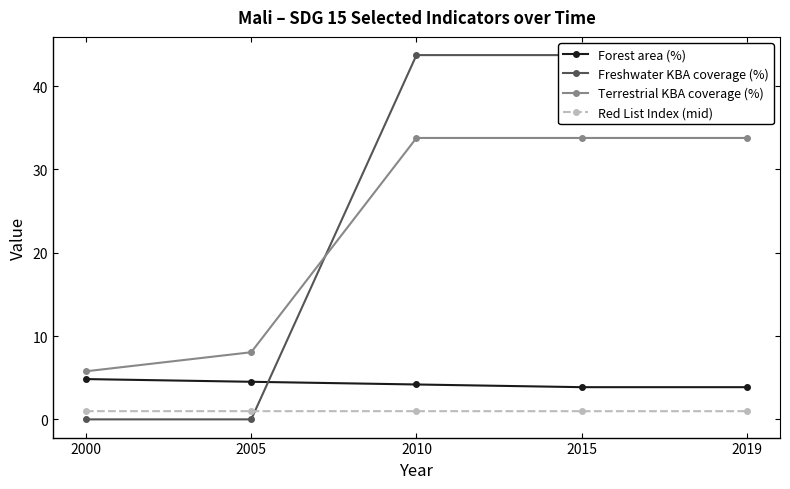

How many values in the Terrestrial KBA coverage (%) series exceed 33?

3